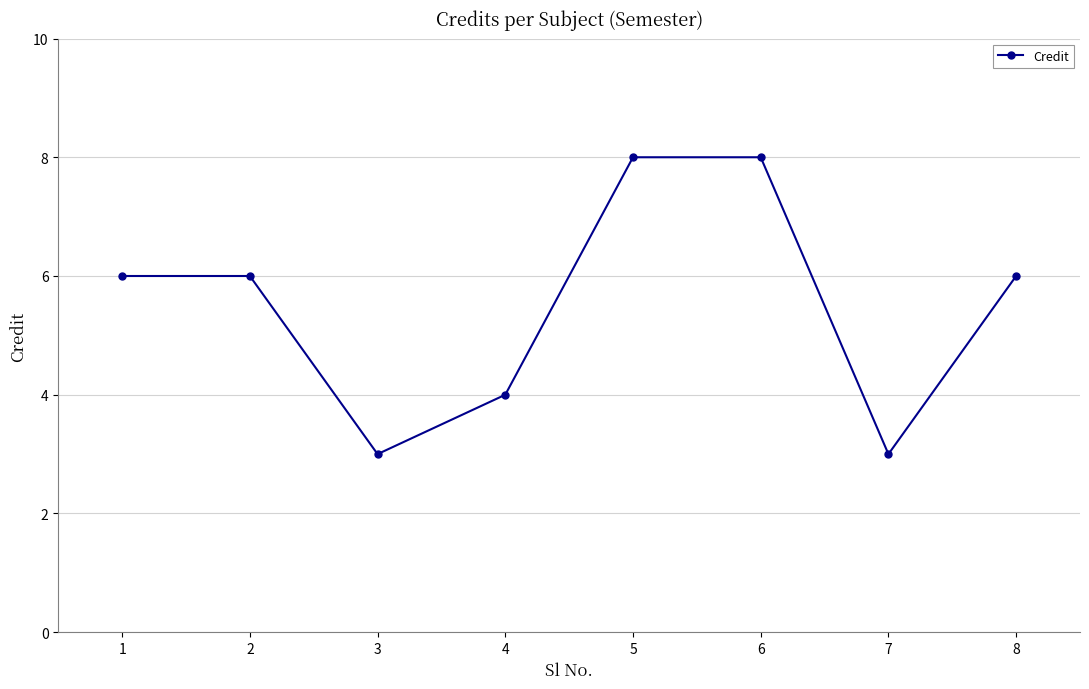

Count the number of categories in the chart.

8